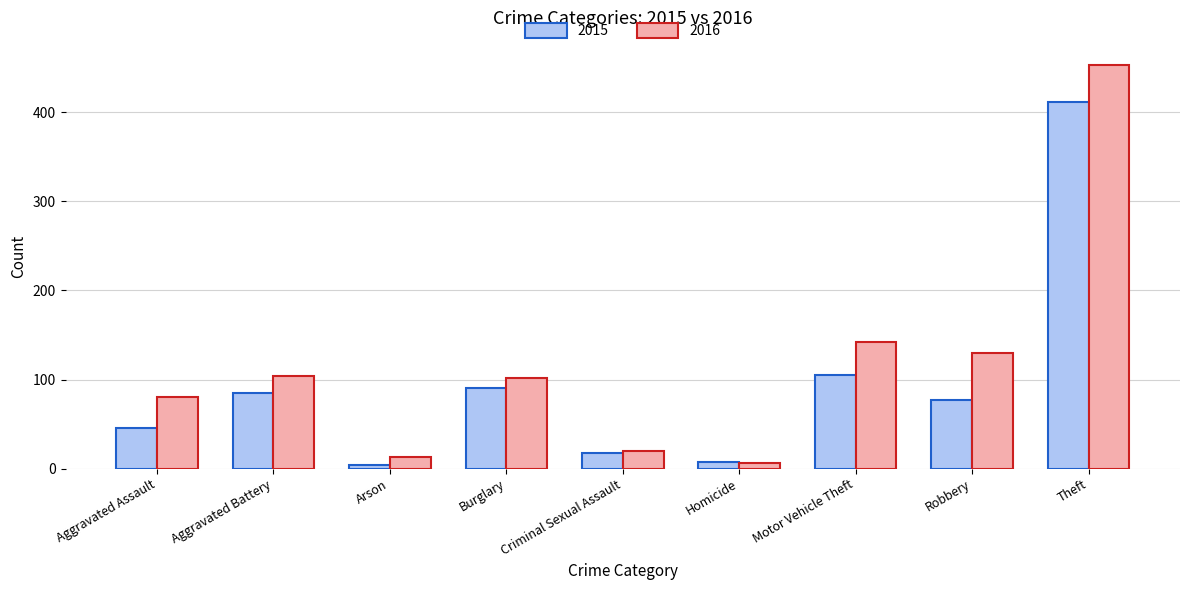

What is the sum of the 2015 values at Criminal Sexual Assault and Robbery?

95